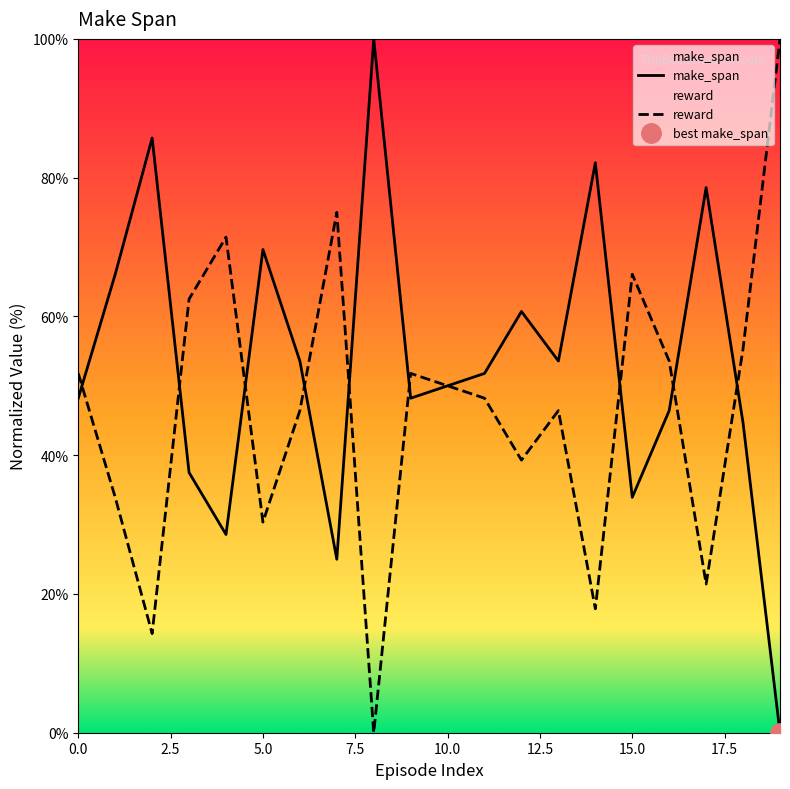

True or false: make_span and reward intersect in this chart.

True